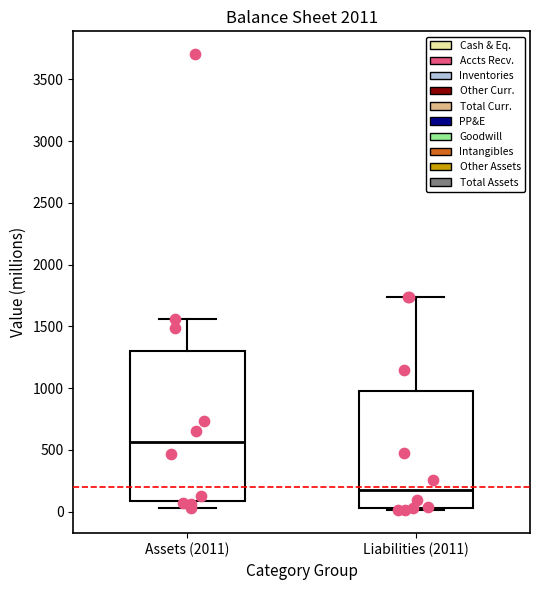

Which box has the highest median line?

Assets (2011)